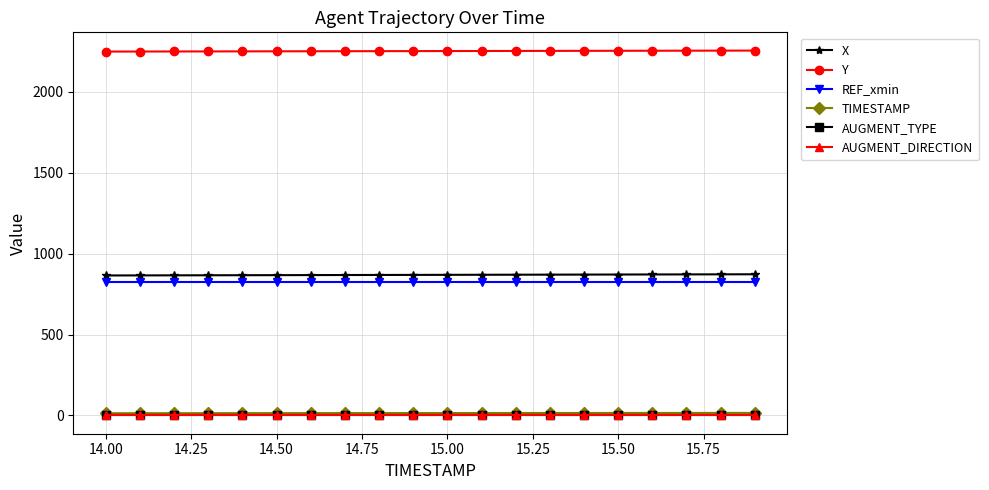

Does the chart have visible grid lines?

Yes